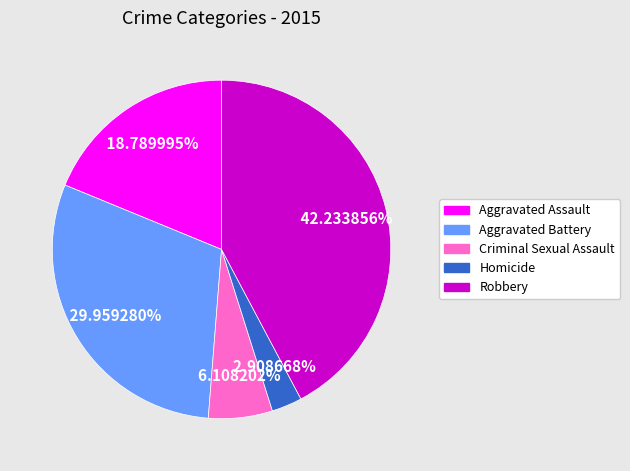

True or false: Aggravated Assault accounts for 19% of the total.

True